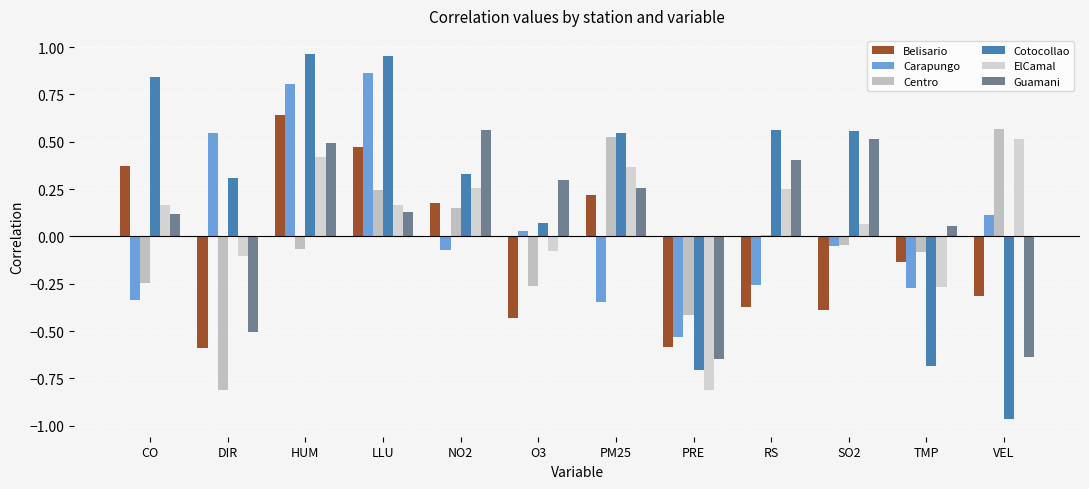

Which series has the largest range (max minus min)?

Cotocollao